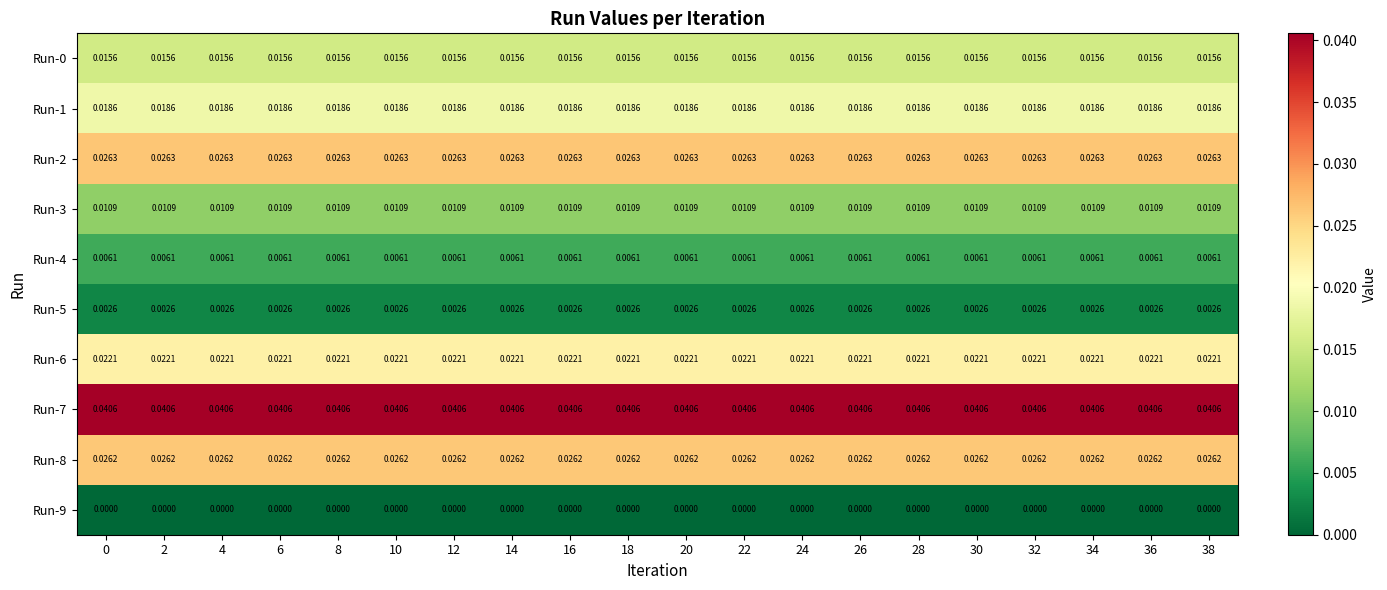

Is the value of Run-8 at 24 greater than the value of Run-2 at 16?

No